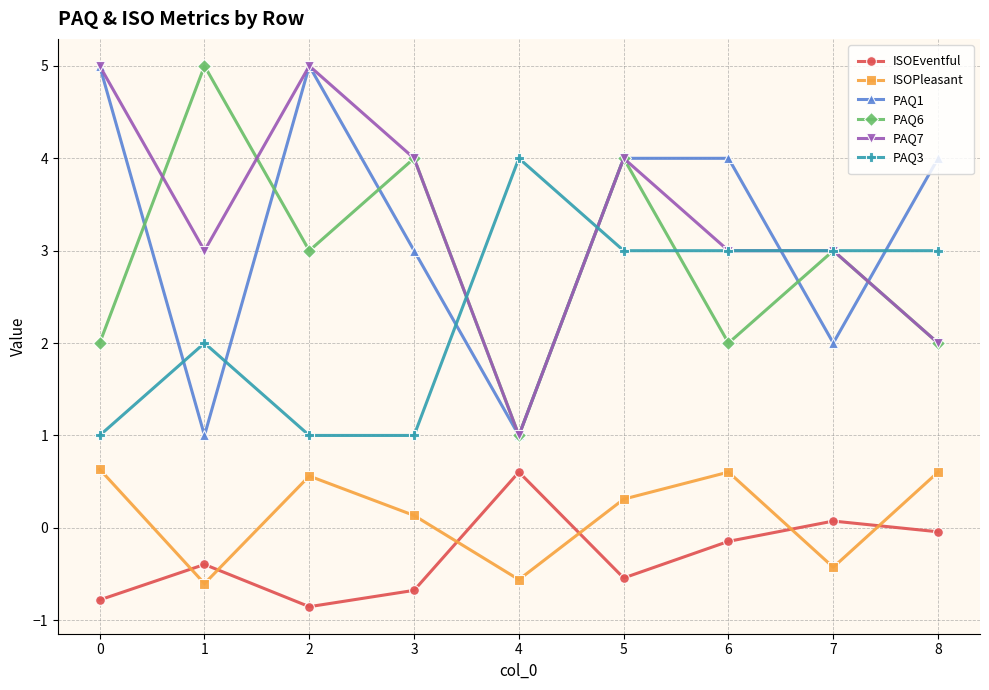

The PAQ6 series shows 3.0 at 2. True or false?

True